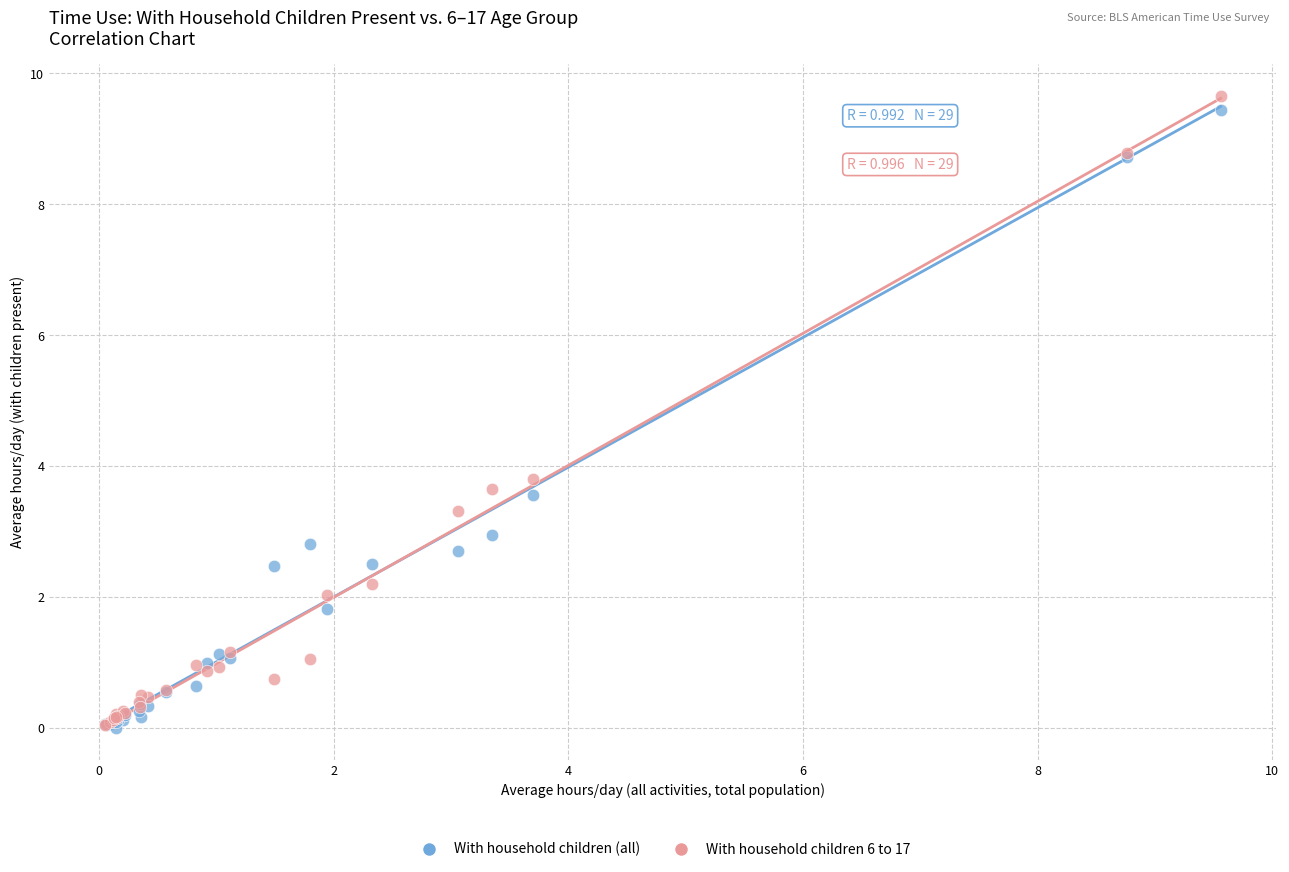

What are all the series names shown in the legend?

With household children (all), With household children 6 to 17